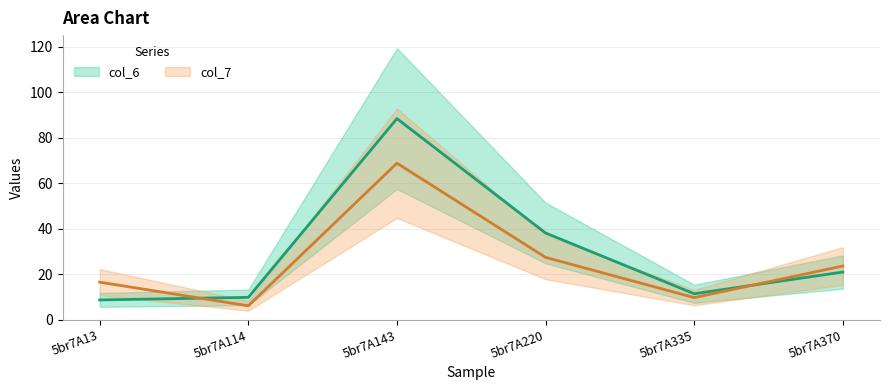

At which category does the chart reach its minimum across all series?

5br7A114